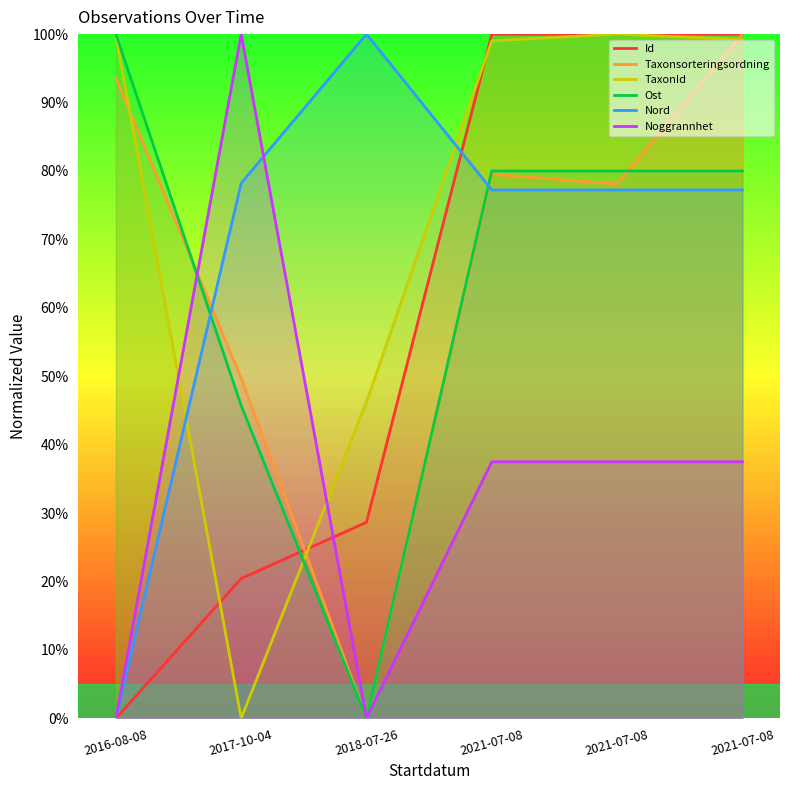

Which series has the widest spread of values?

Id